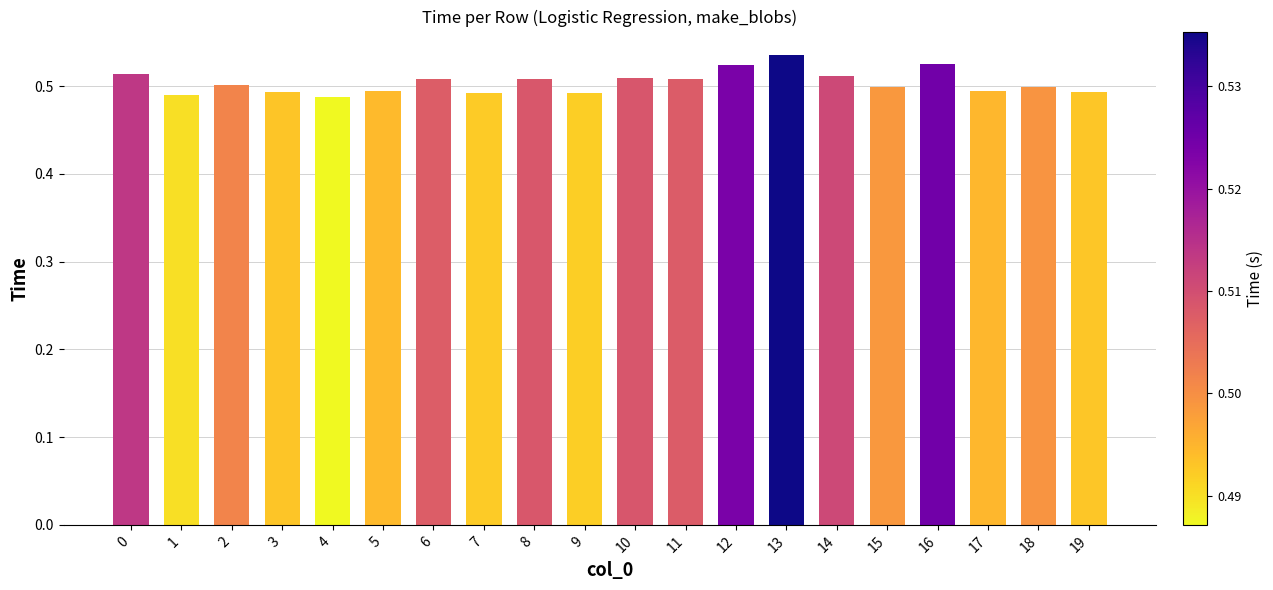

Which category has the highest value across all series?

13